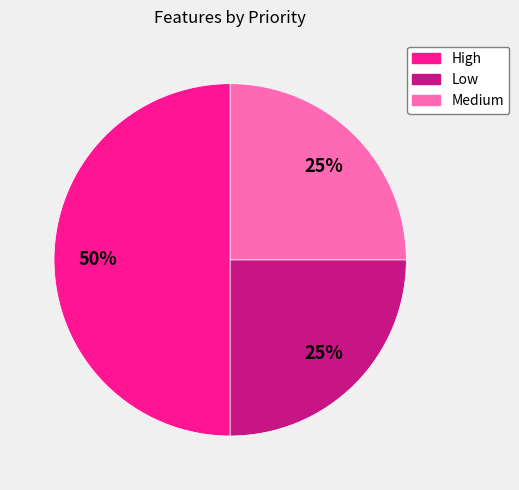

How many segments does this pie chart have?

3